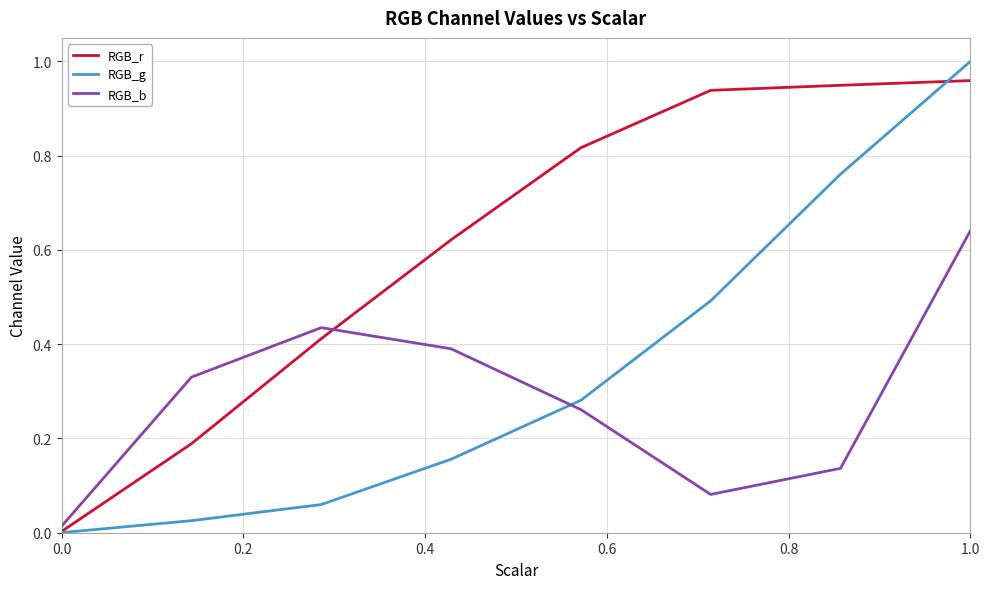

How many categories are shown in the chart?

8